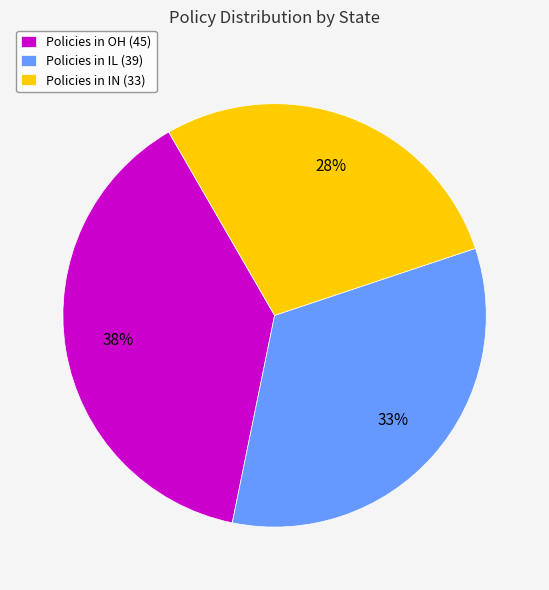

Does any single category account for the majority?

No